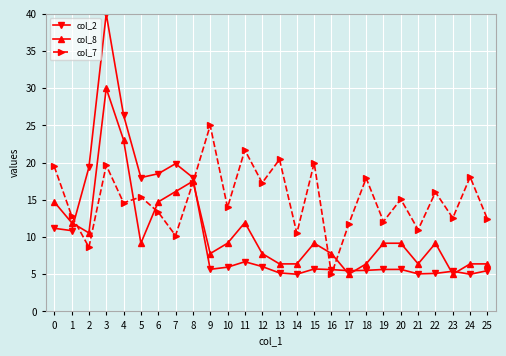

What is the minimum value for col_8?

5.0